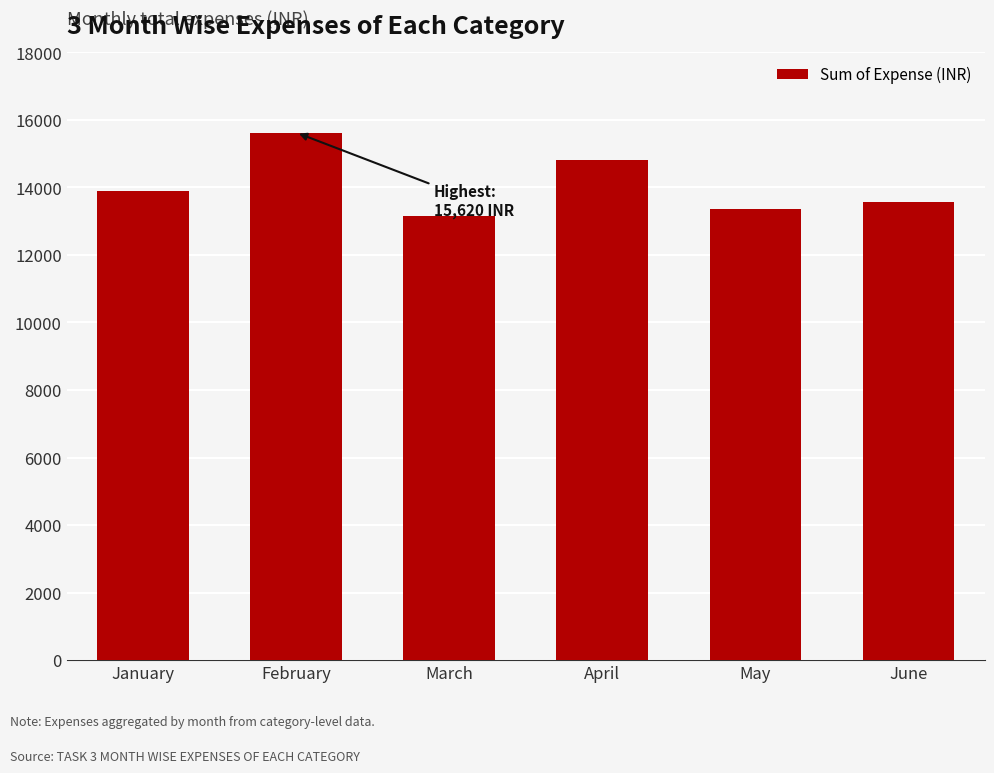

How many data points are less than 13900?

3